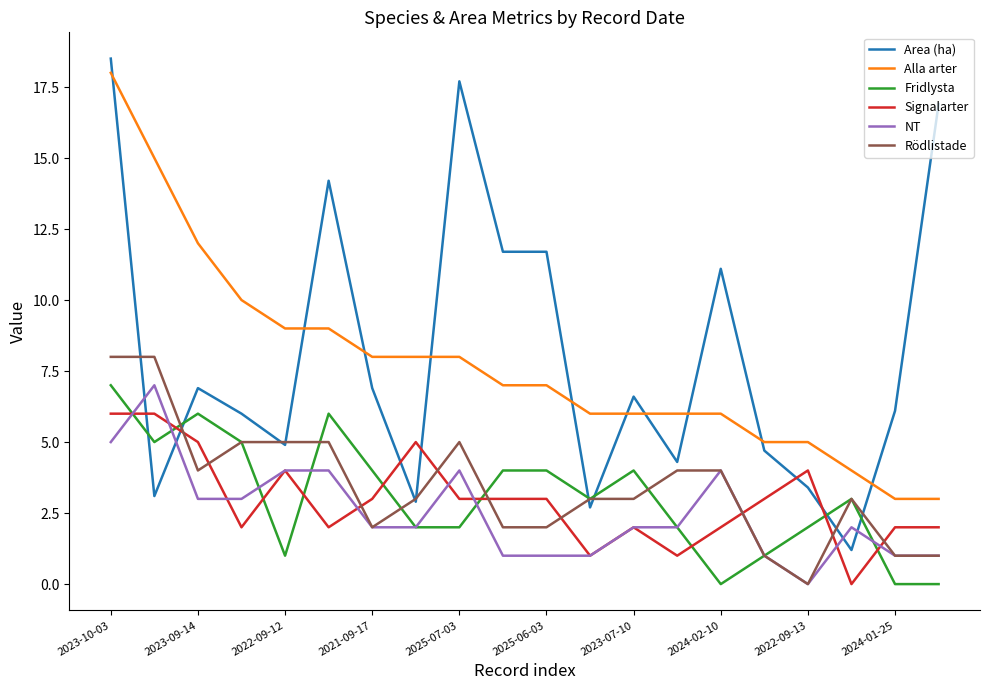

What is the maximum value shown in the chart?

18.5